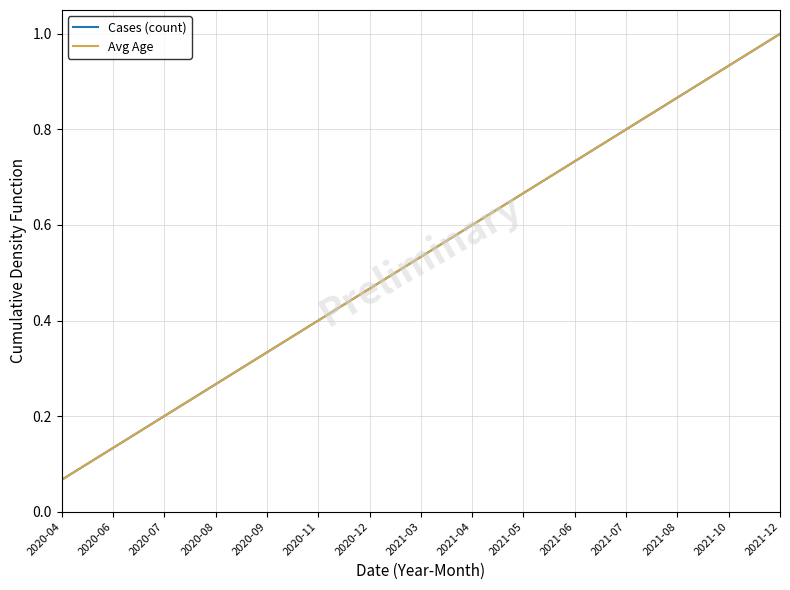

What are all the series names shown in the legend?

Cases (count), Avg Age